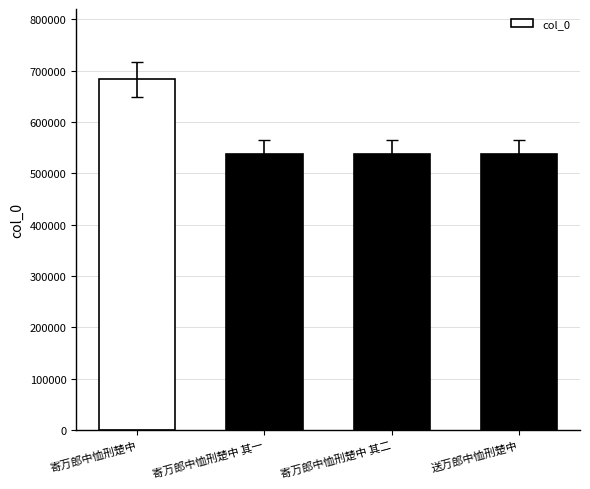

What is the approximate value at 寄万郎中恤刑楚中?

683238